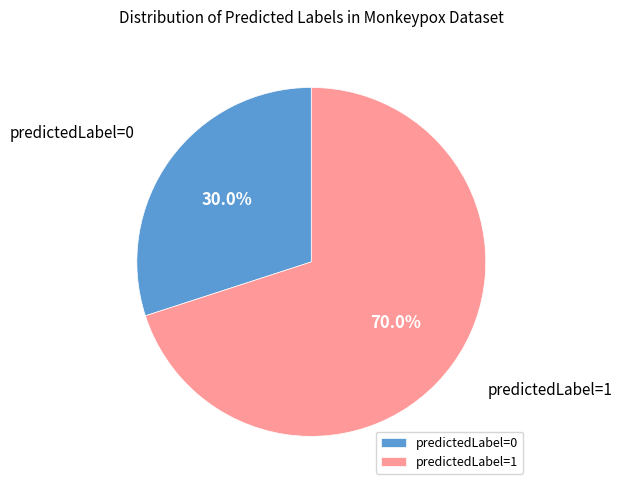

Does predictedLabel=1 account for over 50% of the chart?

Yes